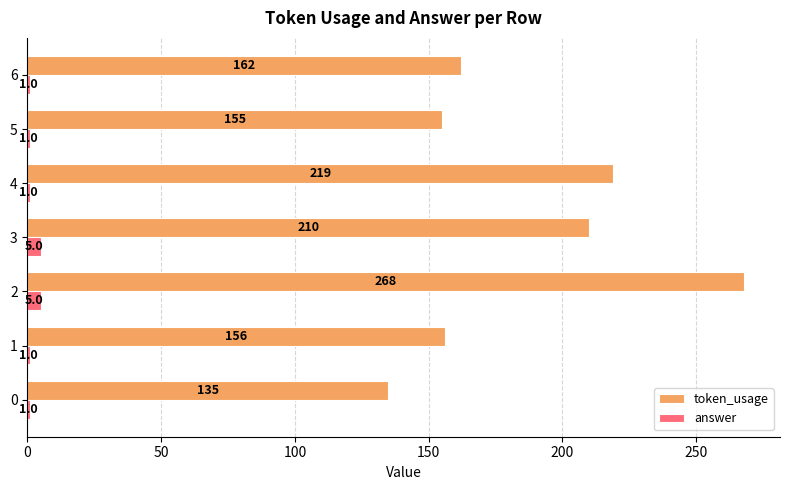

At how many categories does at least one series exceed 129?

7